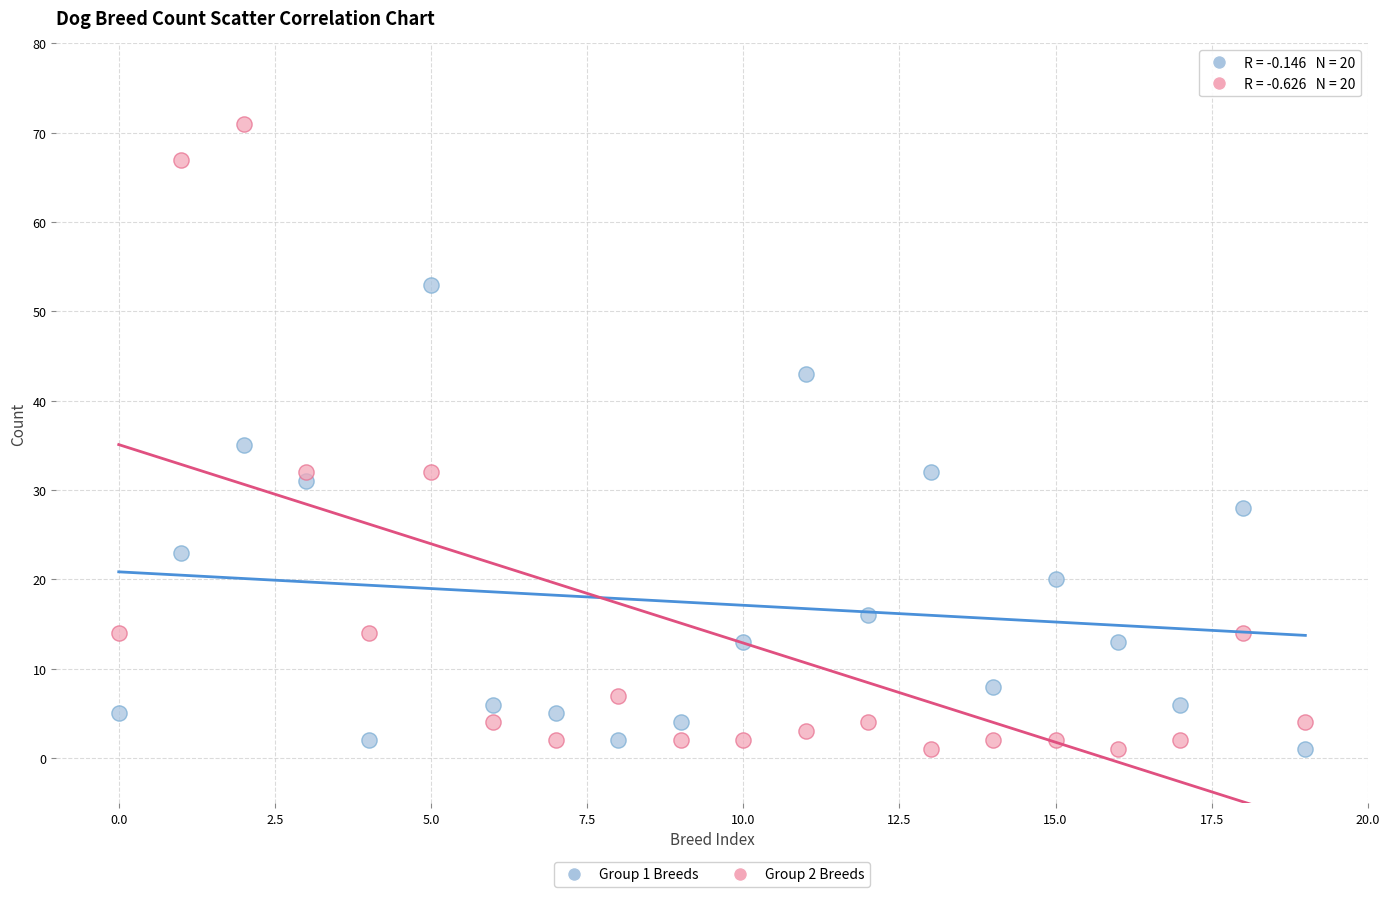

Across all data points, what is the range of Y values (max minus min)?

70